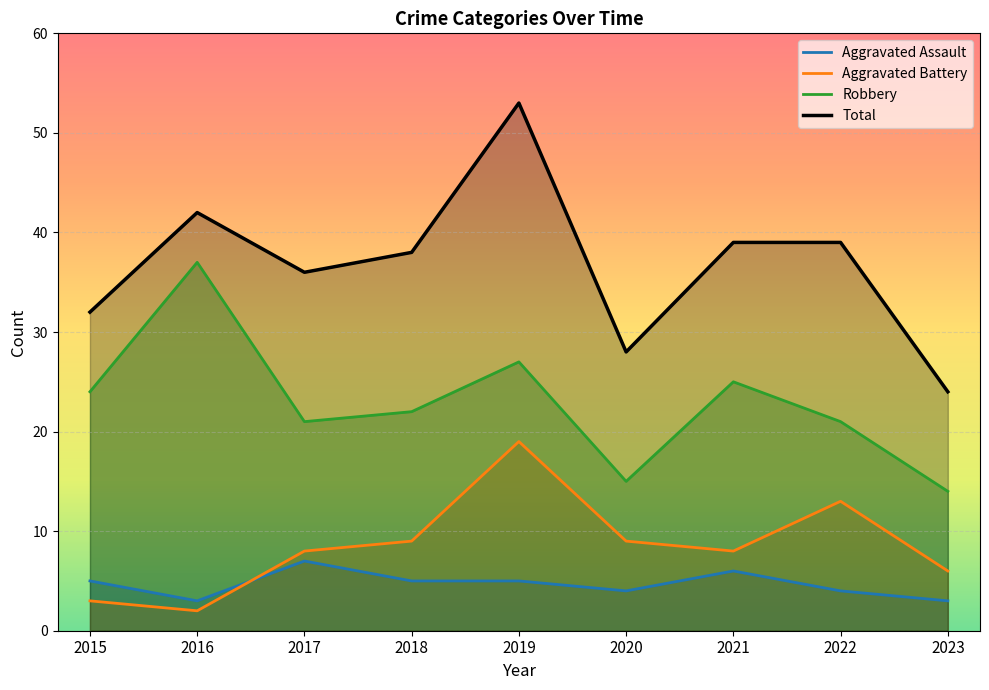

Which label corresponds to the smallest value in the chart?

2016